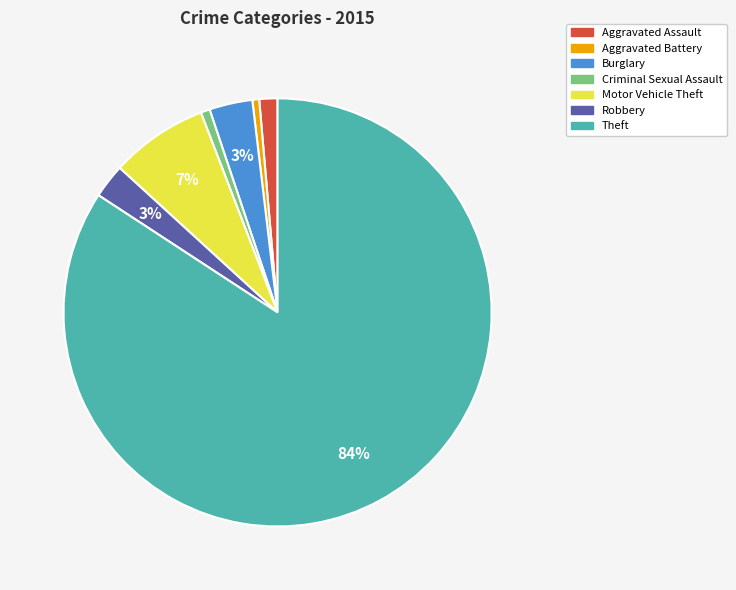

What is the largest slice in the pie chart?

Theft